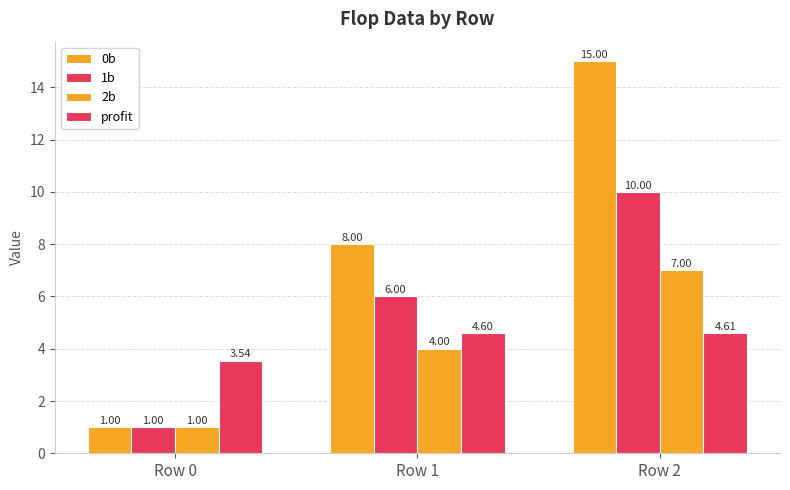

Reading left to right, extract all data points from this chart.

0b: 1.0	8.0	15.0
1b: 1.0	6.0	10.0
2b: 1.0	4.0	7.0
profit: 3.5	4.6	4.6